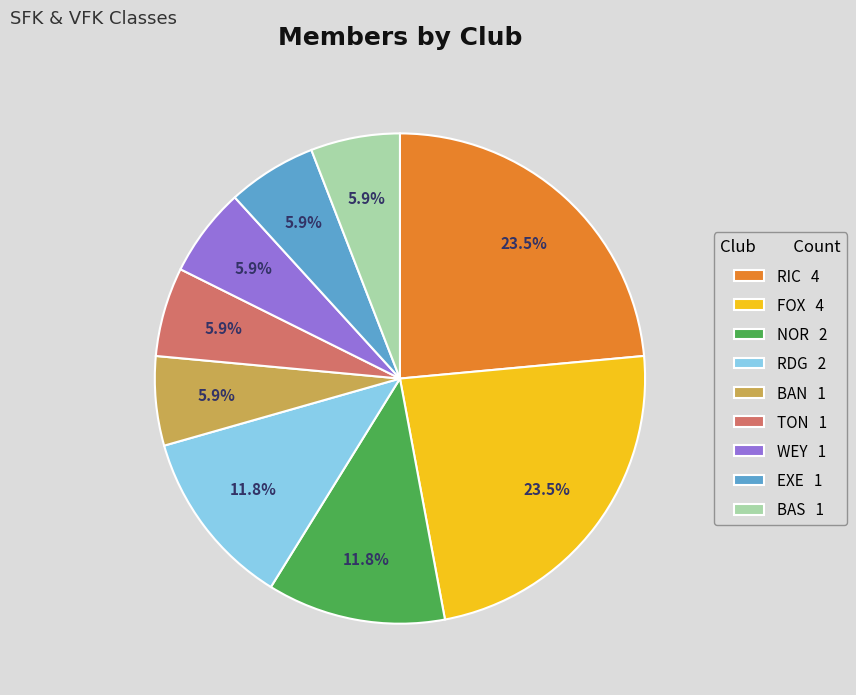

What is the ratio of the value at RIC 4 to the value at NOR 2?

2.0